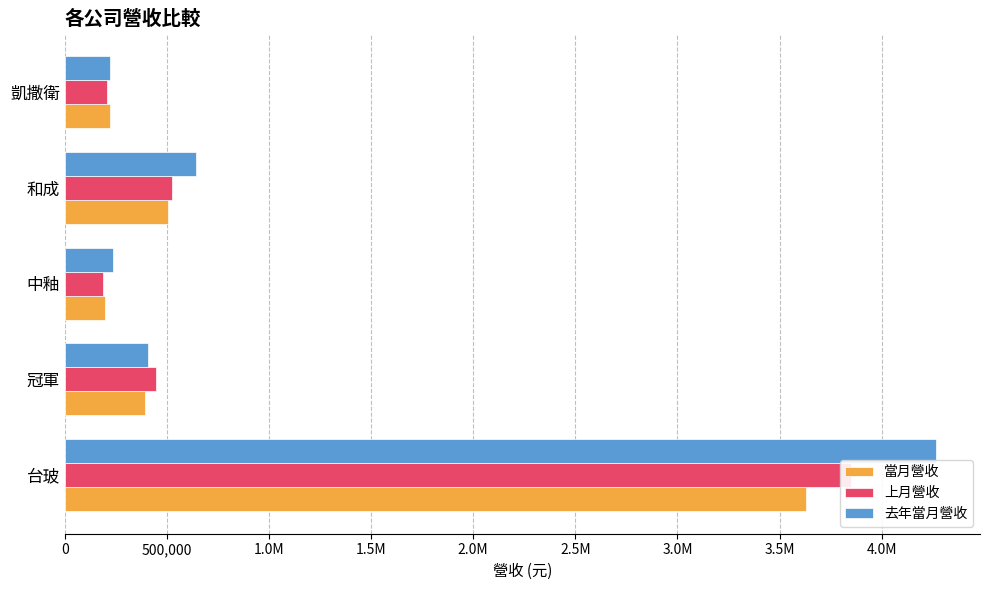

Is it true that 去年當月營收 equals 4268204 at 台玻?

True